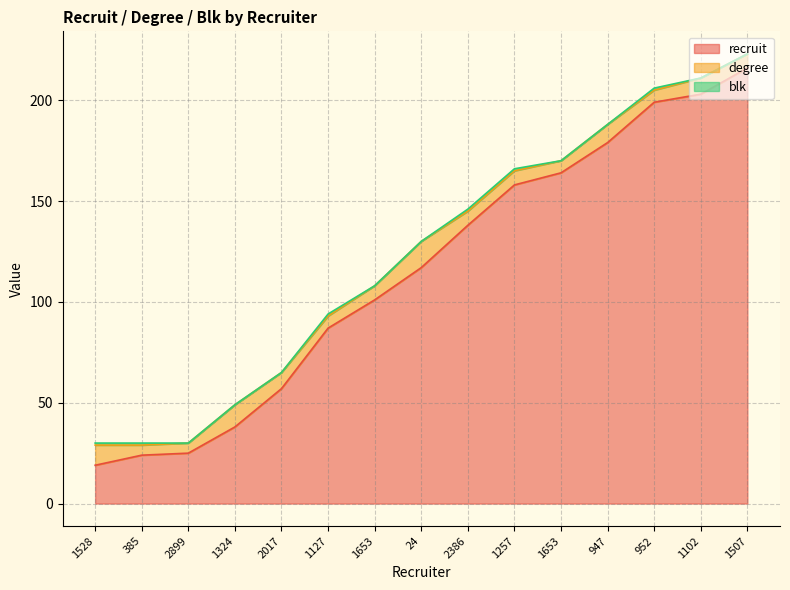

At which category is the sum across all series the highest?

1507